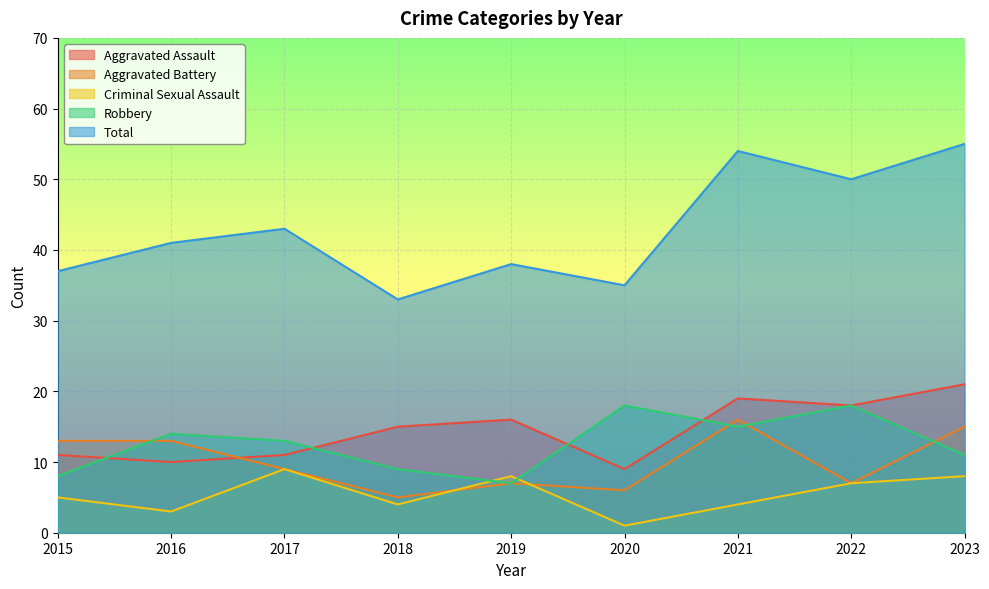

Reading left to right, extract all data points from this chart.

Aggravated Assault: 2015=11	2016=10	2017=11	2018=15	2019=16	2020=9	2021=19	2022=18	2023=21
Aggravated Battery: 2015=13	2016=13	2017=9	2018=5	2019=7	2020=6	2021=16	2022=7	2023=15
Criminal Sexual Assault: 2015=5	2016=3	2017=9	2018=4	2019=8	2020=1	2021=4	2022=7	2023=8
Robbery: 2015=8	2016=14	2017=13	2018=9	2019=7	2020=18	2021=15	2022=18	2023=11
Total: 2015=37	2016=41	2017=43	2018=33	2019=38	2020=35	2021=54	2022=50	2023=55